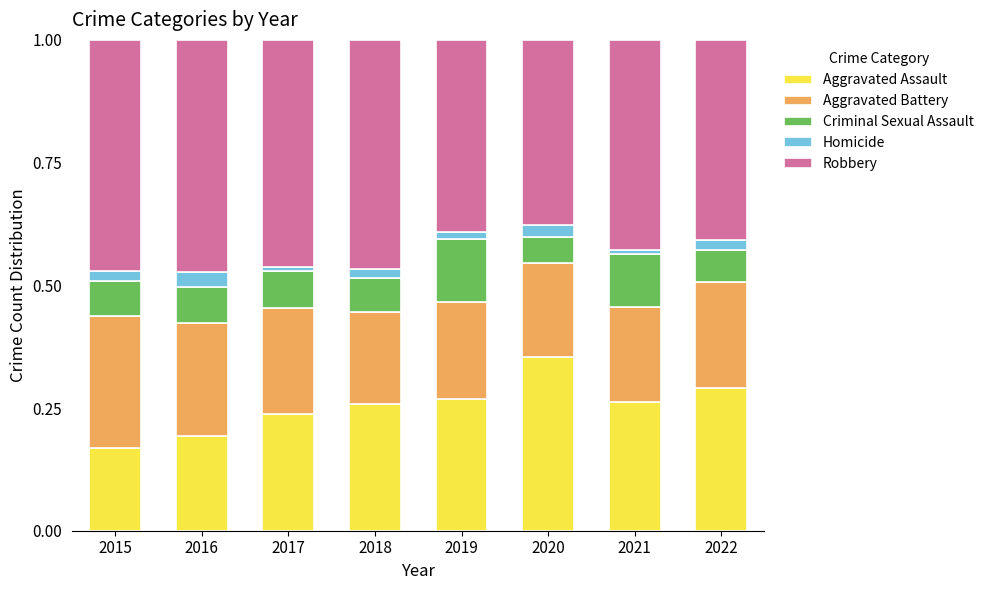

What is the total value across all series at 2020?

1.0